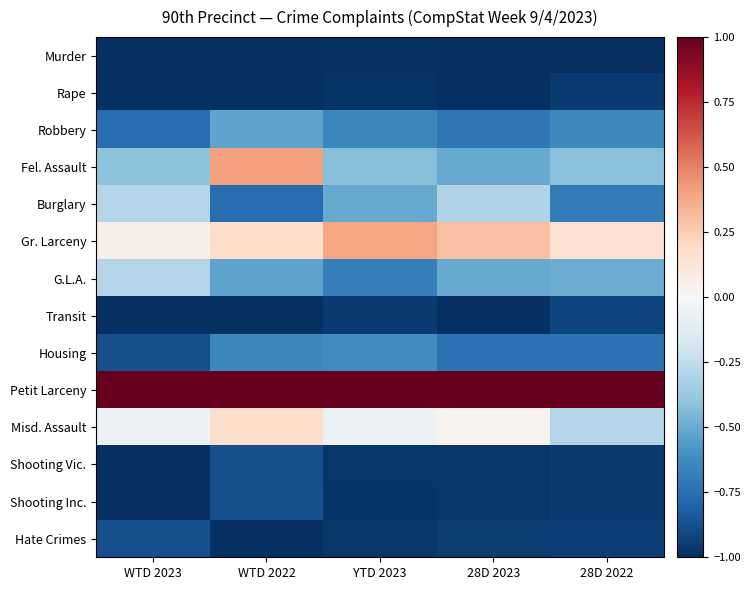

Reading left to right, list all the values displayed in this chart.

Murder: WTD 2023=-1.0	WTD 2022=-1.0	YTD 2023=-1.0	28D 2023=-1.0	28D 2022=-1.0
Rape: WTD 2023=-1.0	WTD 2022=-1.0	YTD 2023=-1.0	28D 2023=-1.0	28D 2022=-1.0
Robbery: WTD 2023=-0.8	WTD 2022=-0.5	YTD 2023=-0.7	28D 2023=-0.7	28D 2022=-0.6
Fel. Assault: WTD 2023=-0.4	WTD 2022=0.4	YTD 2023=-0.4	28D 2023=-0.5	28D 2022=-0.4
Burglary: WTD 2023=-0.3	WTD 2022=-0.8	YTD 2023=-0.5	28D 2023=-0.3	28D 2022=-0.7
Gr. Larceny: WTD 2023=0.1	WTD 2022=0.2	YTD 2023=0.4	28D 2023=0.3	28D 2022=0.2
G.L.A.: WTD 2023=-0.3	WTD 2022=-0.5	YTD 2023=-0.7	28D 2023=-0.5	28D 2022=-0.5
Transit: WTD 2023=-1.0	WTD 2022=-1.0	YTD 2023=-1.0	28D 2023=-1.0	28D 2022=-0.9
Housing: WTD 2023=-0.9	WTD 2022=-0.6	YTD 2023=-0.6	28D 2023=-0.7	28D 2022=-0.7
Petit Larceny: WTD 2023=1.0	WTD 2022=1.0	YTD 2023=1.0	28D 2023=1.0	28D 2022=1.0
Misd. Assault: WTD 2023=-0.1	WTD 2022=0.2	YTD 2023=-0.1	28D 2023=0.0	28D 2022=-0.3
Shooting Vic.: WTD 2023=-1.0	WTD 2022=-0.9	YTD 2023=-1.0	28D 2023=-1.0	28D 2022=-1.0
Shooting Inc.: WTD 2023=-1.0	WTD 2022=-0.9	YTD 2023=-1.0	28D 2023=-1.0	28D 2022=-1.0
Hate Crimes: WTD 2023=-0.9	WTD 2022=-1.0	YTD 2023=-1.0	28D 2023=-0.9	28D 2022=-0.9